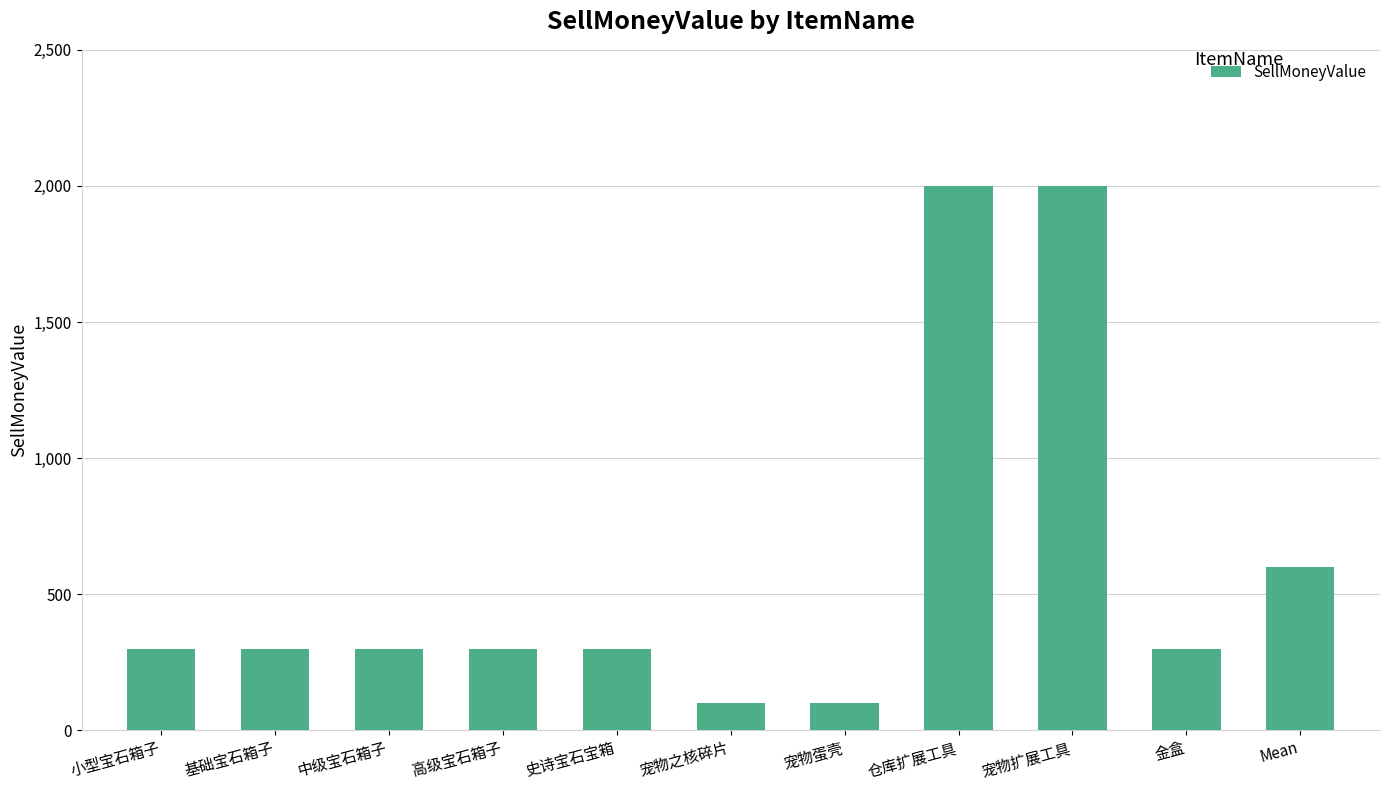

What is the difference between the maximum and second lowest values?

1900